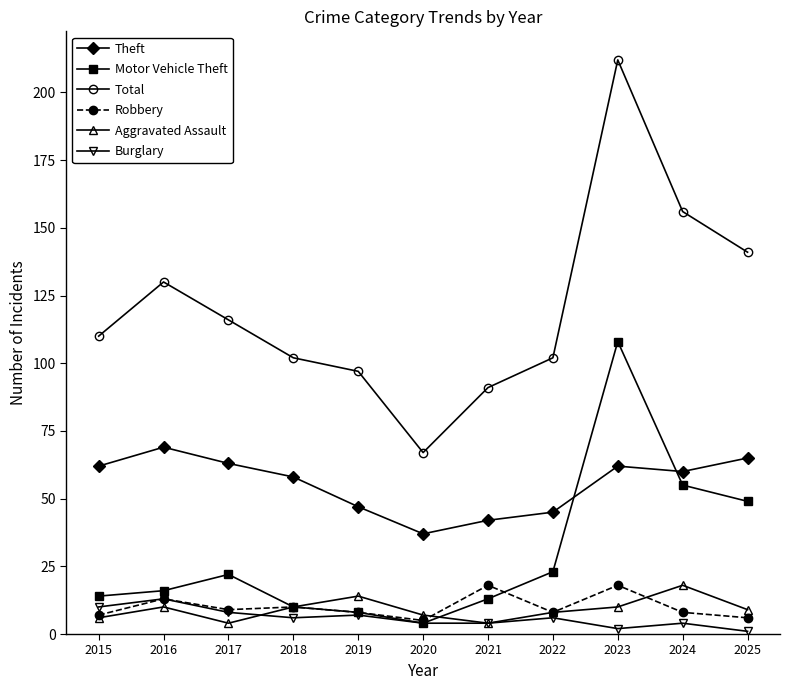

Reading left to right, extract all data points from this chart.

Theft: 62	69	63	58	47	37	42	45	62	60	65
Motor Vehicle Theft: 14	16	22	10	8	4	13	23	108	55	49
Total: 110	130	116	102	97	67	91	102	212	156	141
Robbery: 7	13	9	10	8	5	18	8	18	8	6
Aggravated Assault: 6	10	4	10	14	7	4	8	10	18	9
Burglary: 10	13	8	6	7	4	4	6	2	4	1